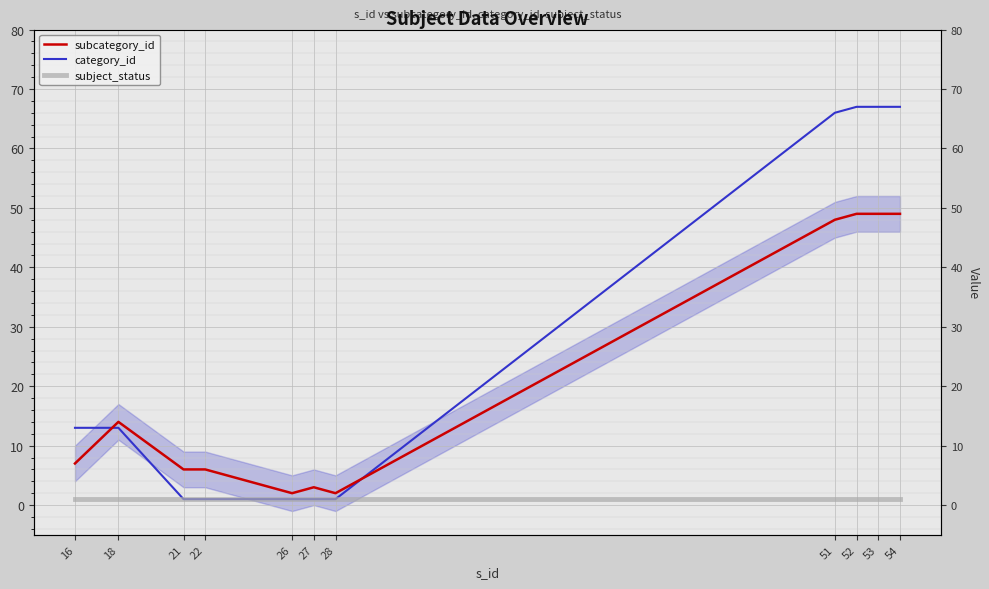

What is the difference between the second highest and second lowest values in the category_id series?

66